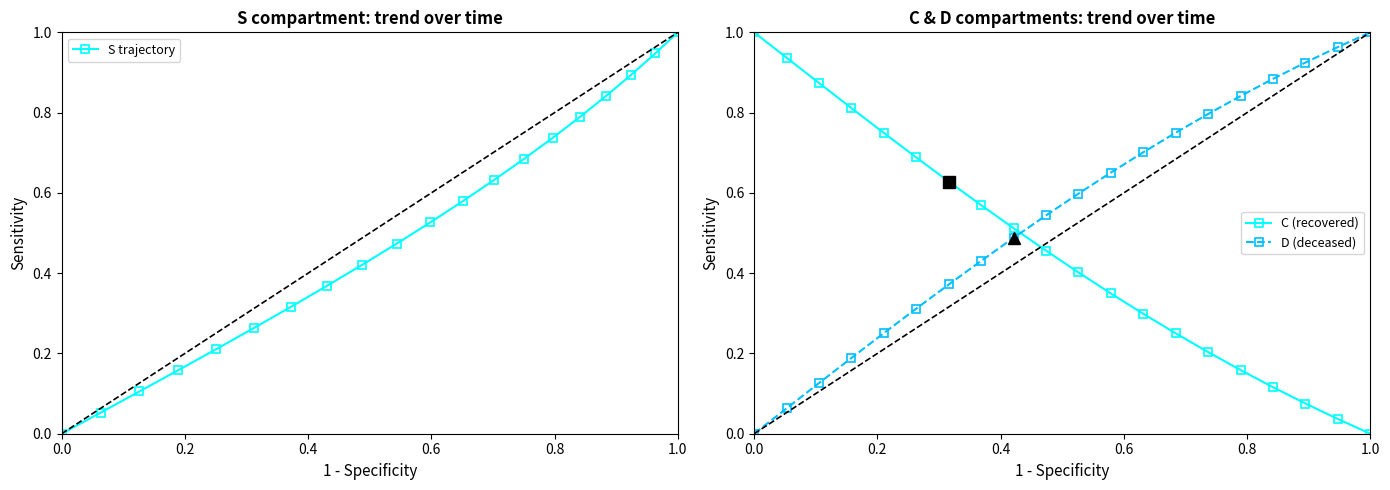

Does the chart display data point markers on the line(s)?

Yes